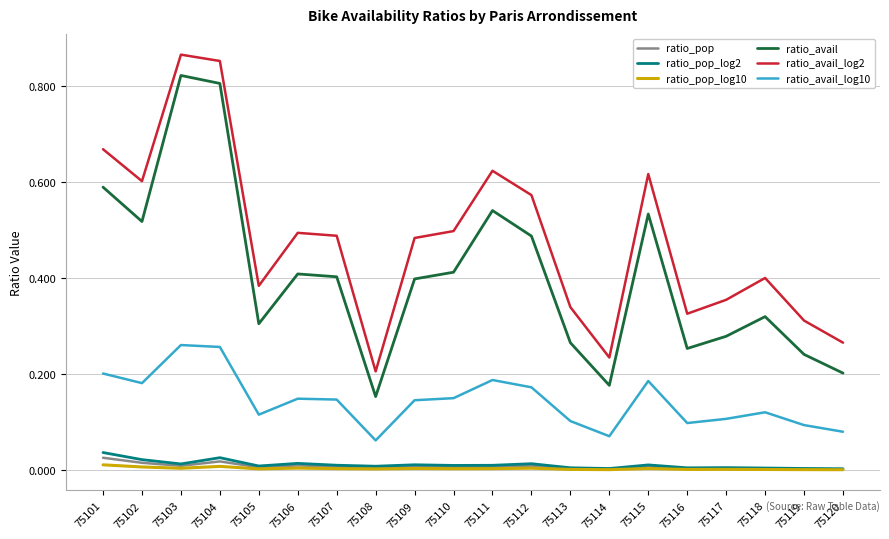

Between 75109 and 75115, which series saw the biggest shift?

ratio_avail